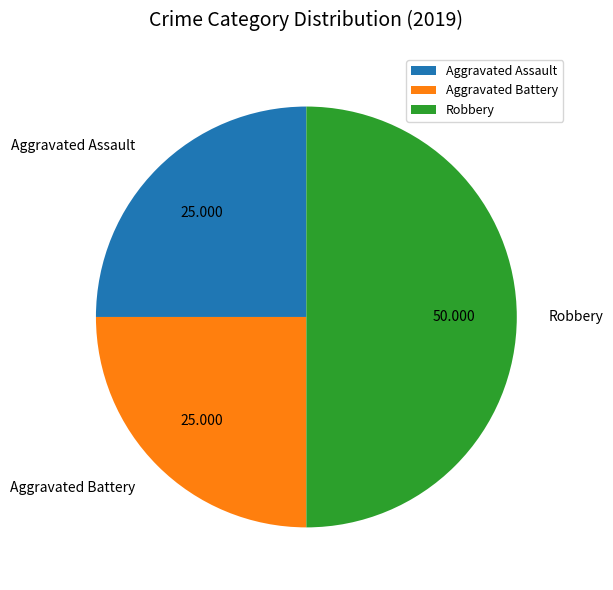

Between Aggravated Battery and Robbery, which is larger?

Robbery